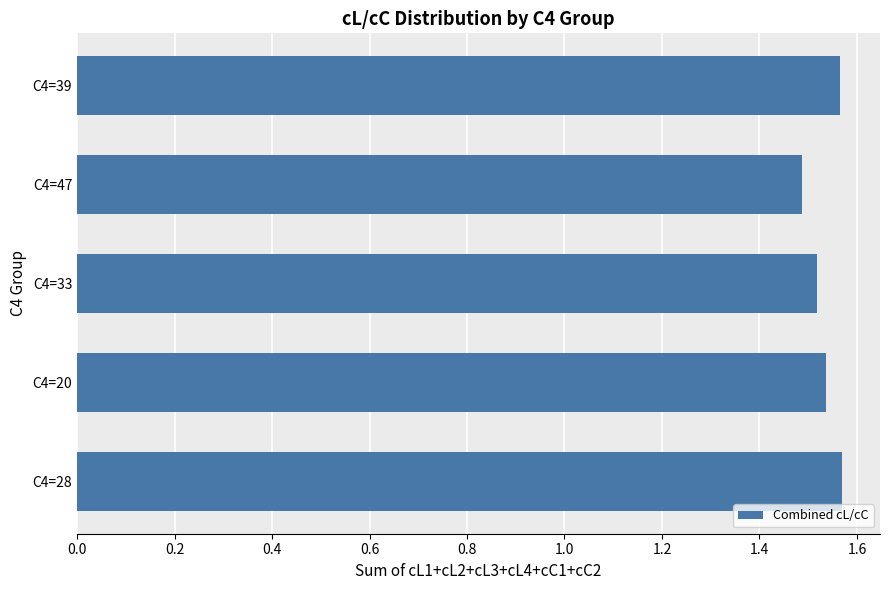

What is the sum of the values at C4=33 and C4=20?

3.1